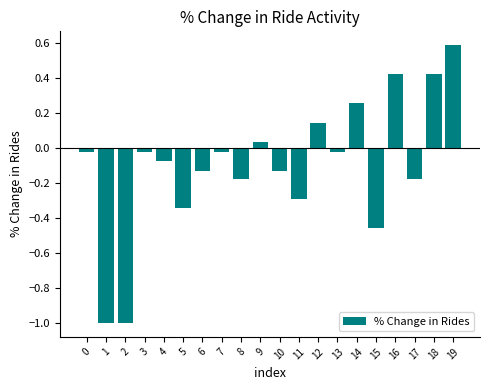

At which category does the chart reach its peak across all series?

19